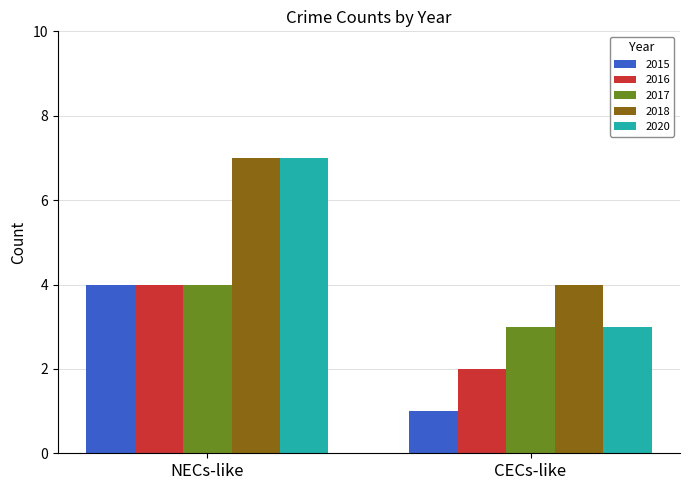

At which label is 2018 closest to 5?

CECs-like